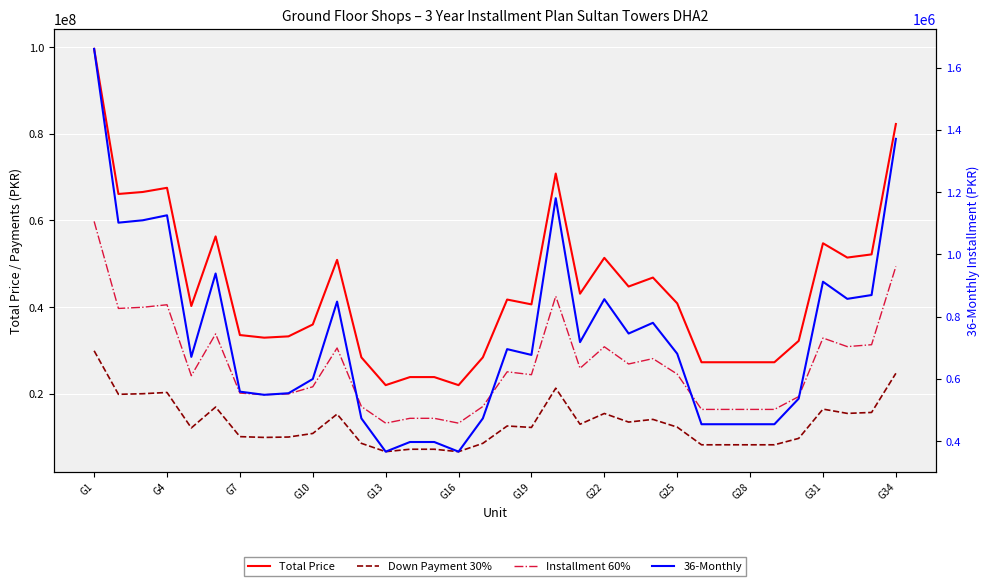

How many data points in Installment 60% are less than 24498000?

17